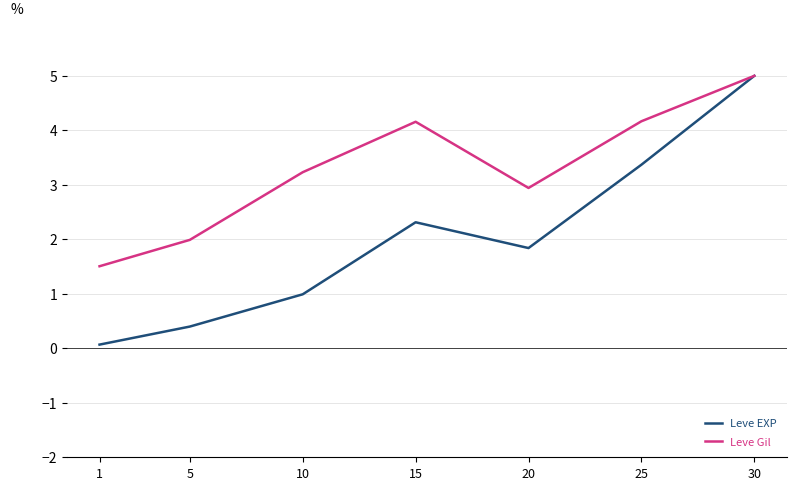

What is the difference between the maximum and minimum values in the Leve Gil series?

3.5